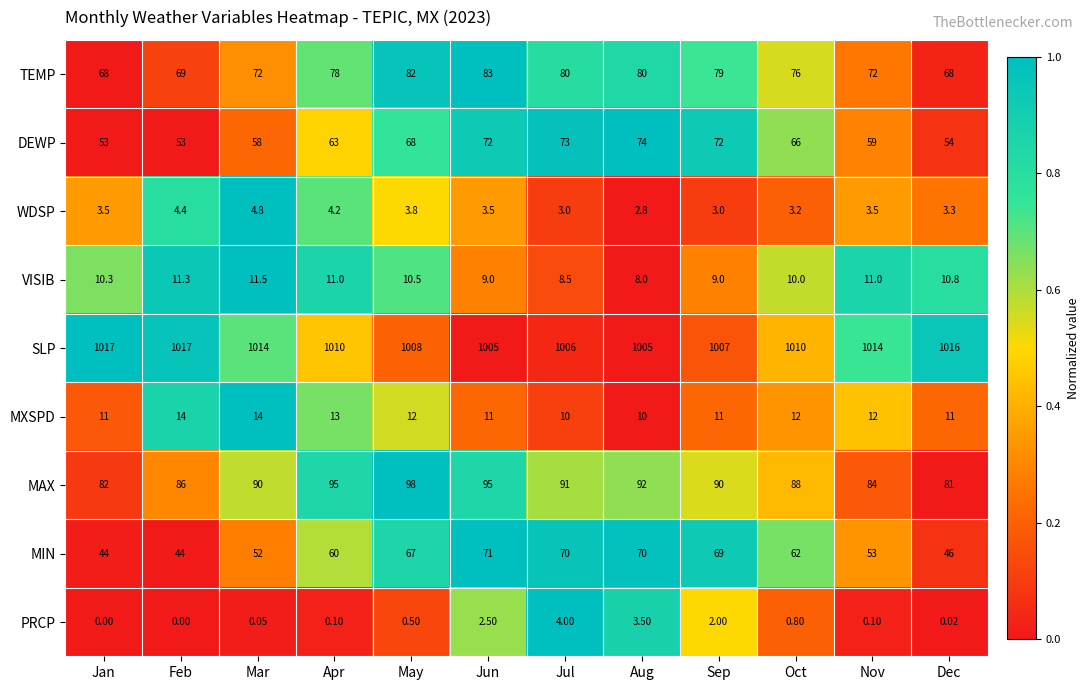

Which category has the lowest value in the VISIB series?

Aug